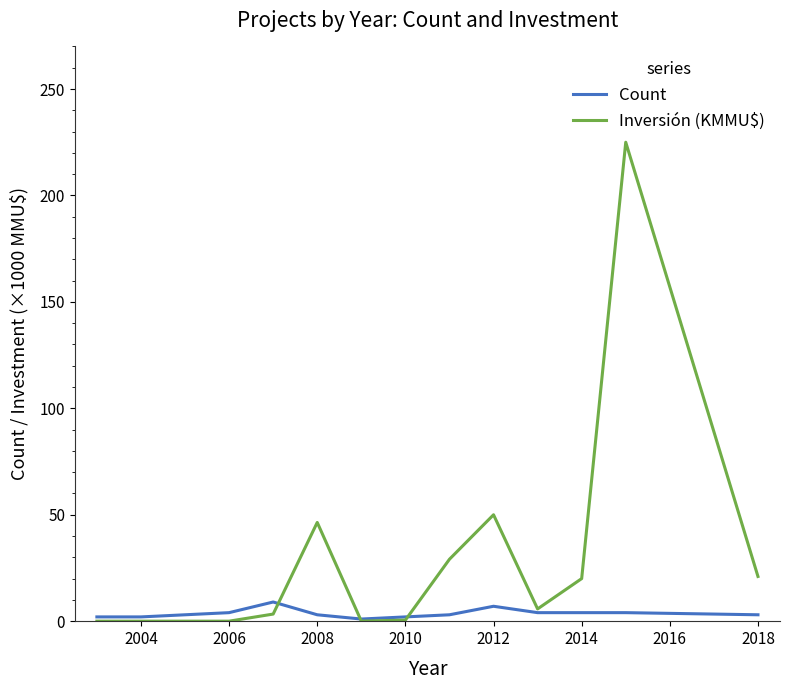

Which series has the largest total across all categories?

Inversión (KMMU$)